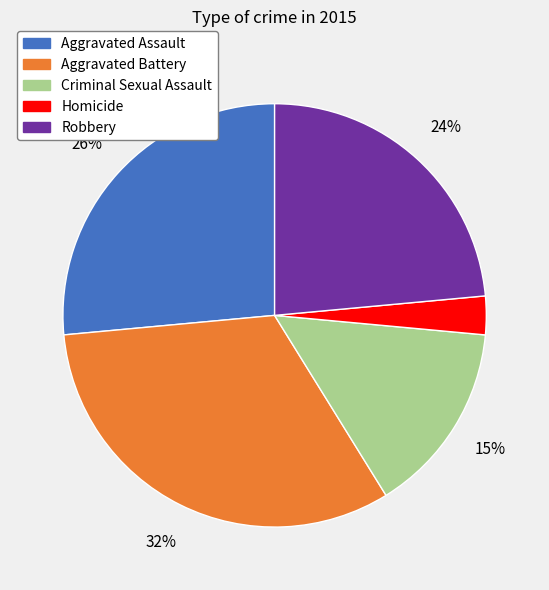

What percentage is the Aggravated Battery slice, to the nearest percent?

32%